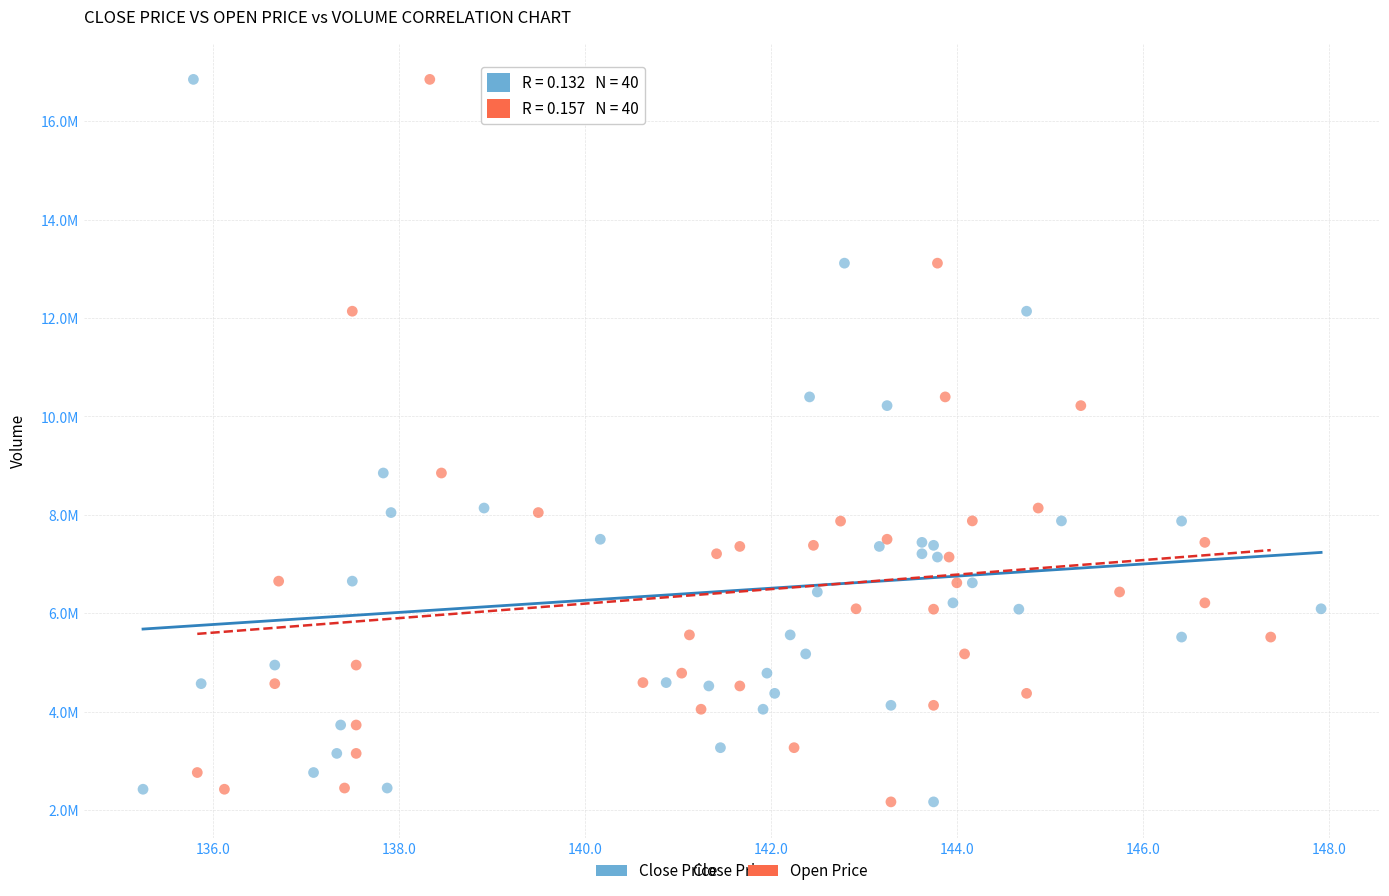

What are all the series names shown in the legend?

Close Price, Open Price